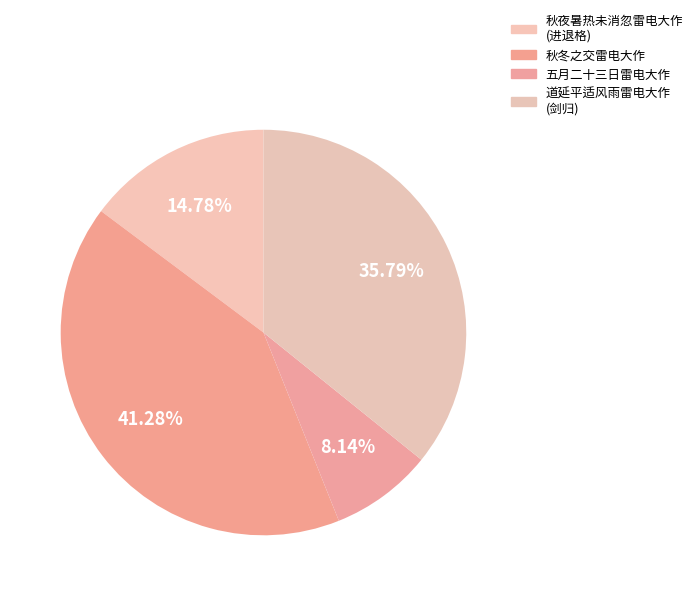

Rank the categories by value from lowest to highest.

五月二十三日雷电大作, 秋夜暑热未消忽雷电大作 (进退格), 道延平适风雨雷电大作 (剑归), 秋冬之交雷电大作